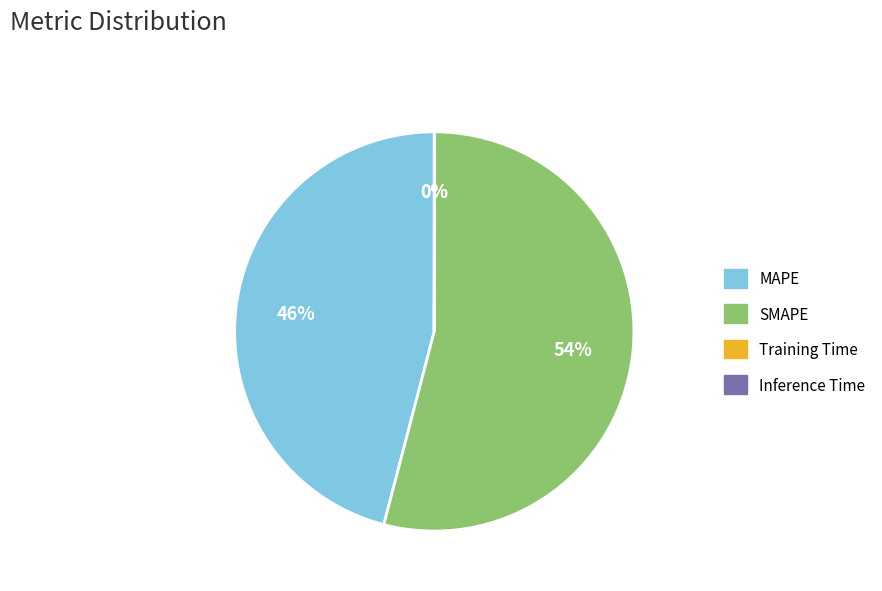

The SMAPE slice represents 54% of the pie. True or false?

True